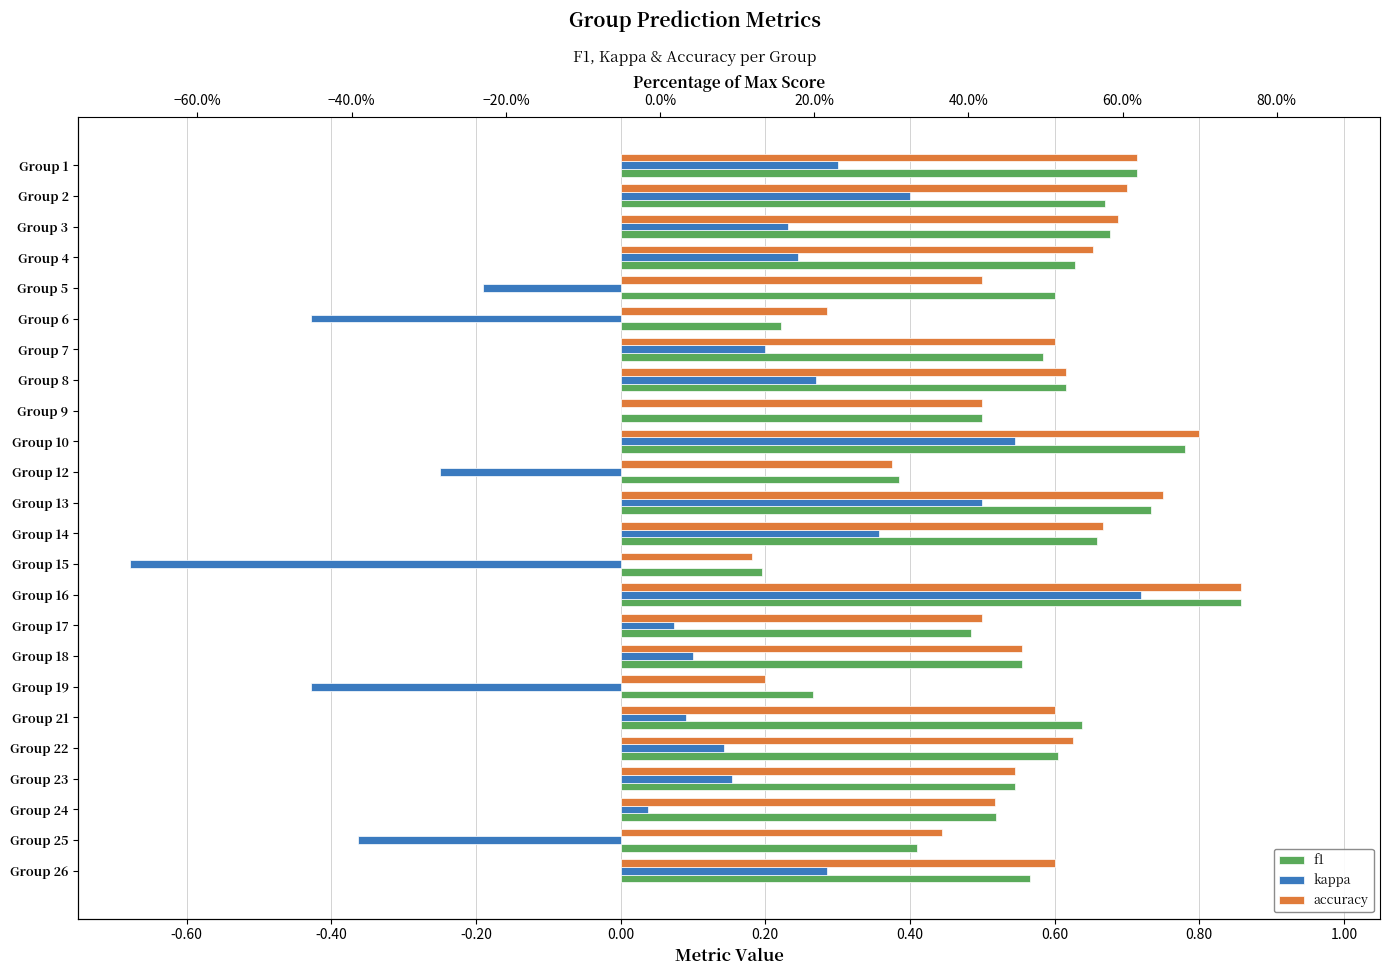

What is the value of the f1 bar at the 22nd from the left?

0.5